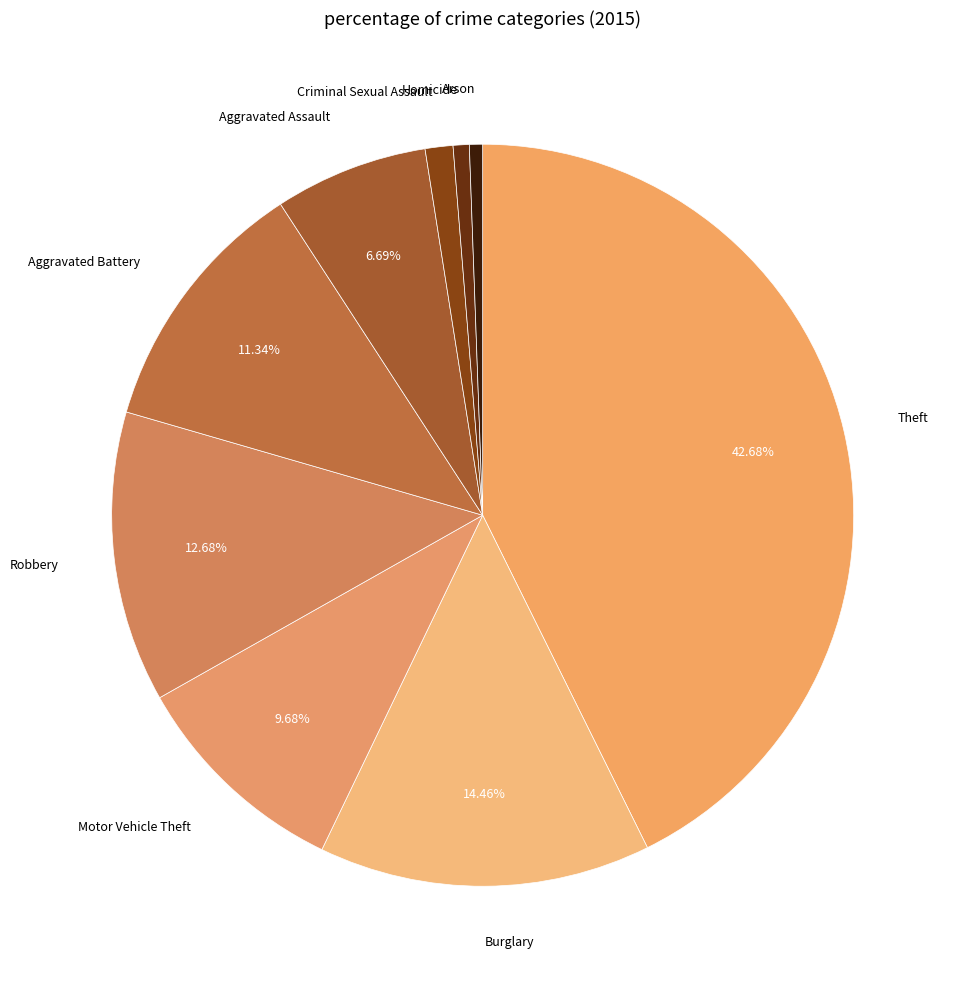

Count the number of slices in the pie.

9